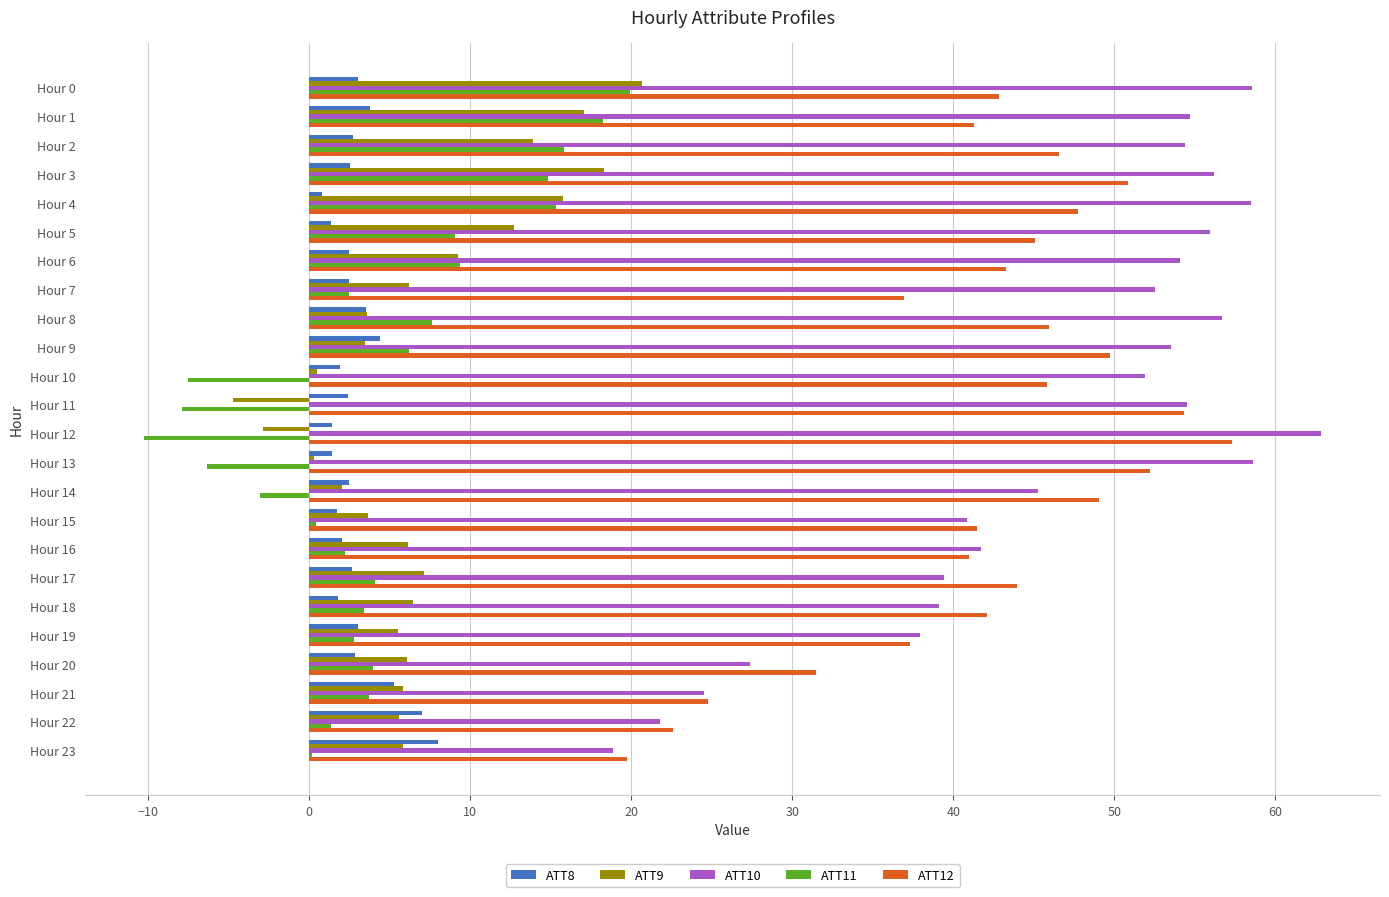

Is the value of ATT8 at Hour 10 greater than the value of ATT11 at Hour 17?

No